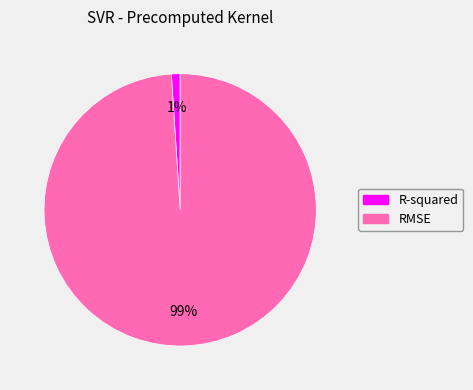

Is it true that R-squared is 1% of the pie?

True